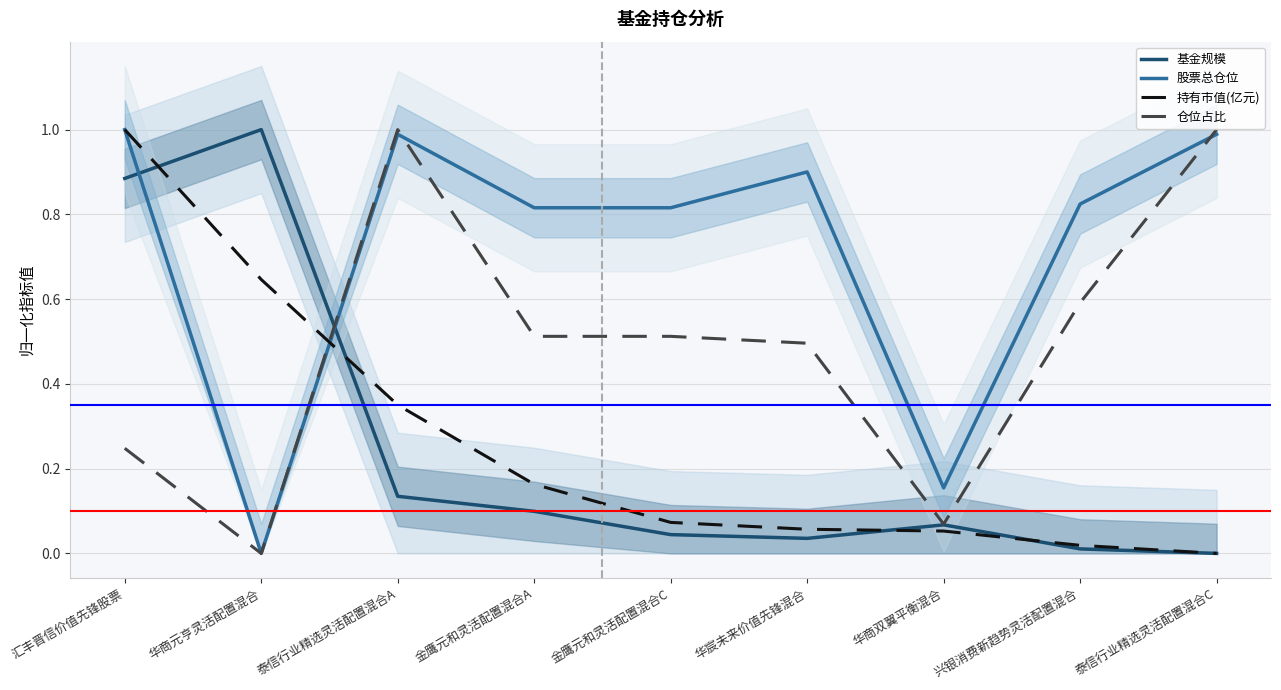

Is this an area chart (filled region under the line)?

No